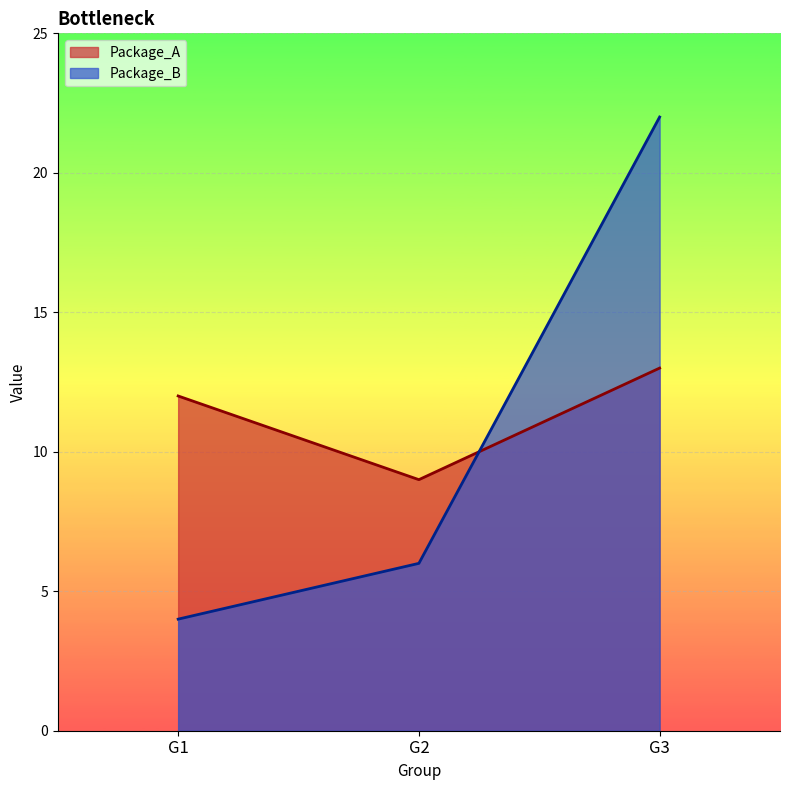

Which has a higher value, G2 or G3?

G3